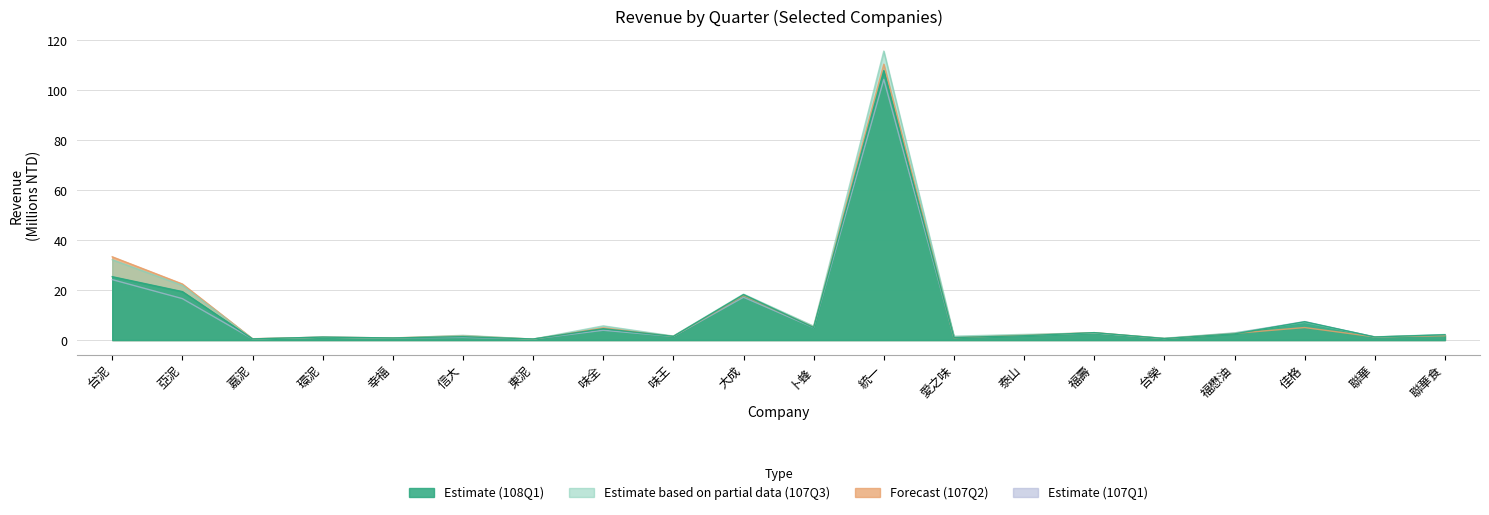

List the labels in order of Revenue_107Q3 value, largest first.

統一, 台泥, 亞泥, 大成, 佳格, 味全, 卜蜂, 福懋油, 福壽, 泰山, 聯華食, 信大, 味王, 愛之味, 聯華, 環泥, 幸福, 台榮, 嘉泥, 東泥